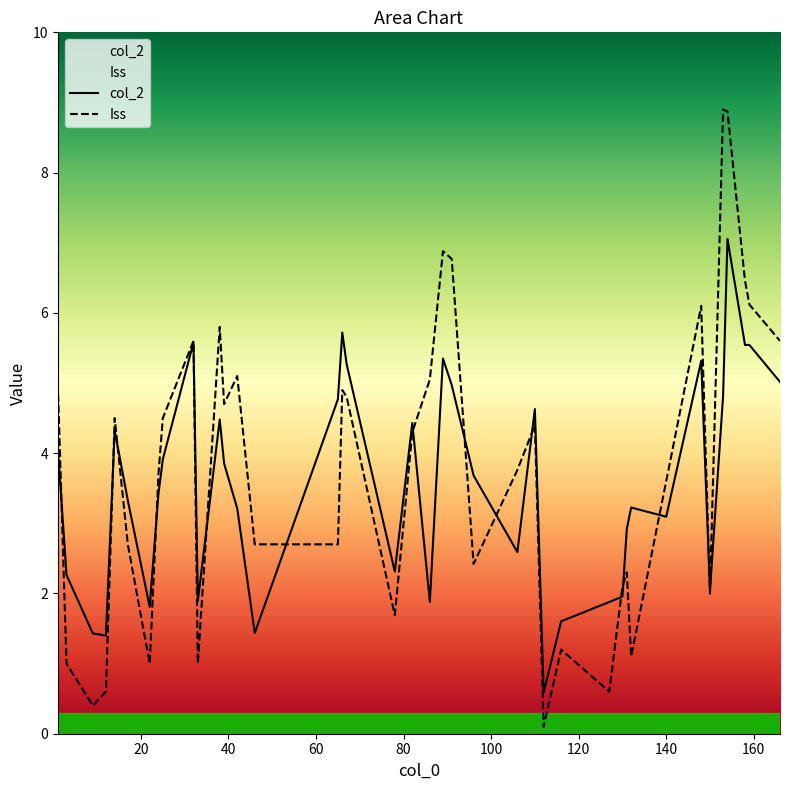

What is the minimum value for Iss?

0.1